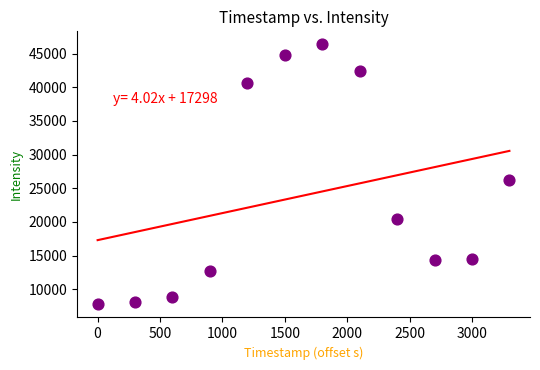

What is the range of Y values (max minus min)?

38638.2